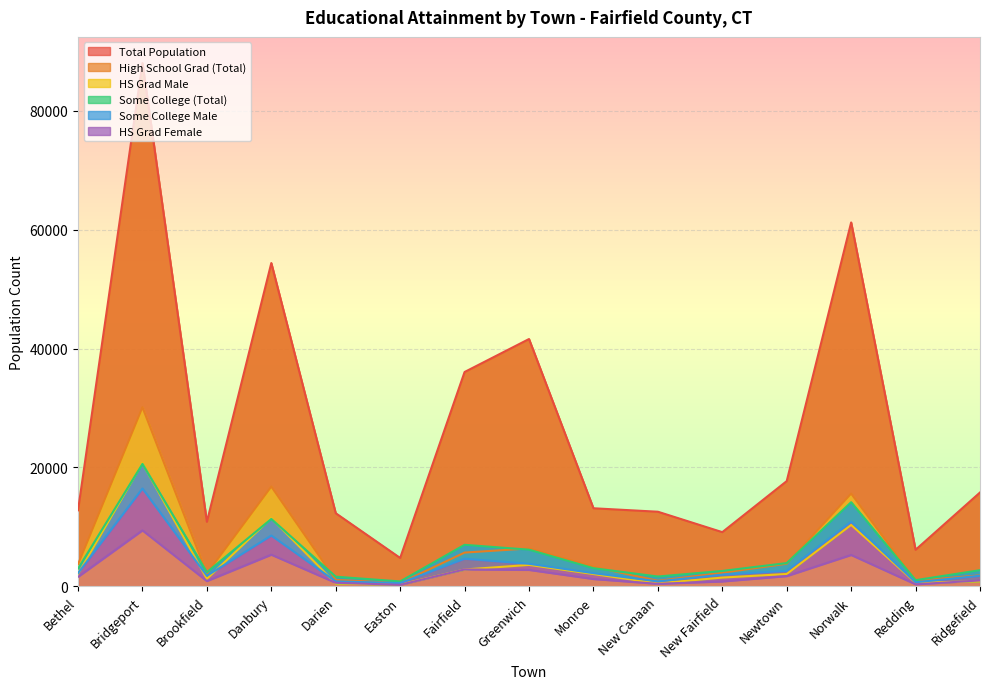

Where does the Total Population series first go above 13131?

Bridgeport